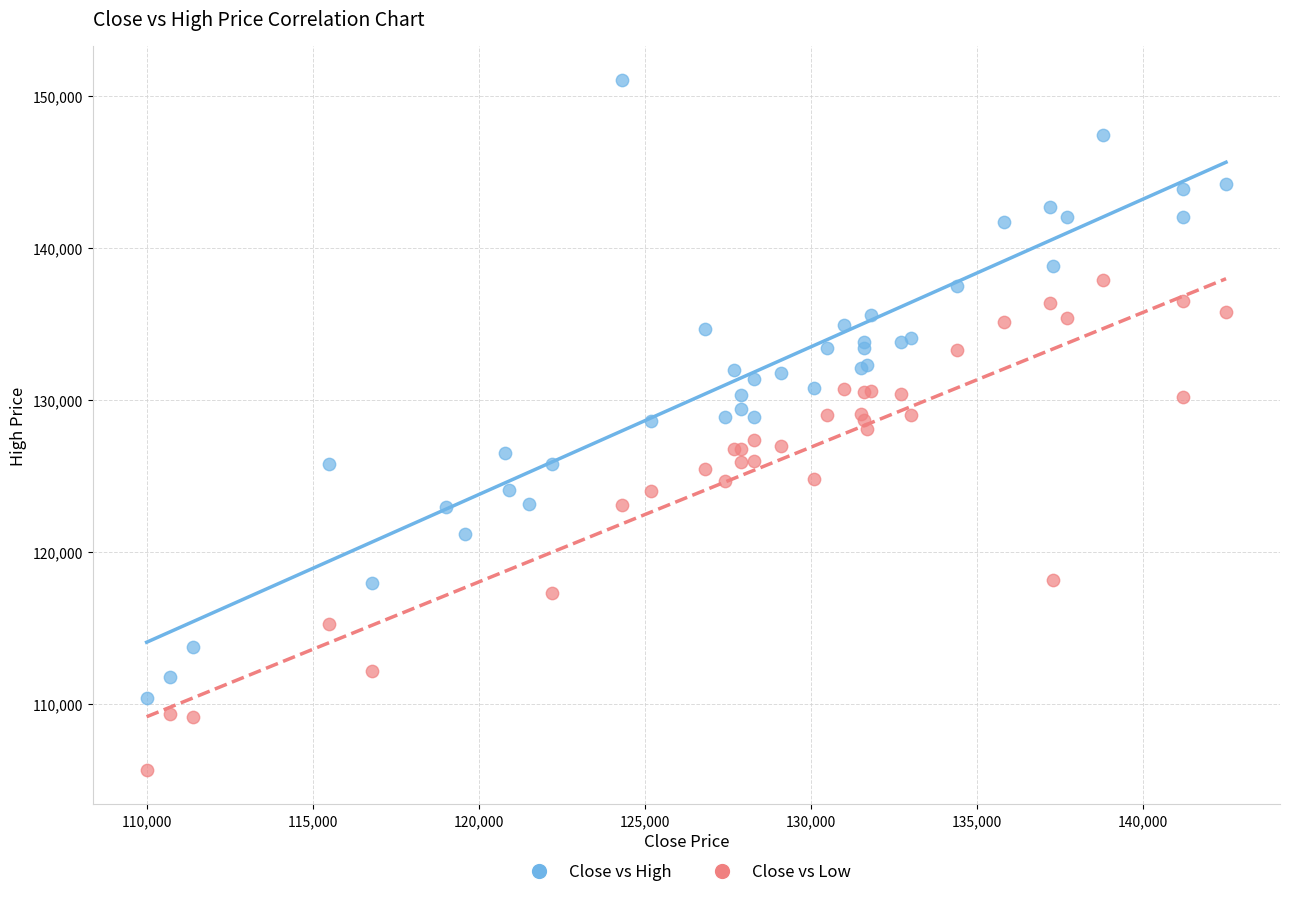

Which series has the largest Y range (max minus min)?

Close vs High